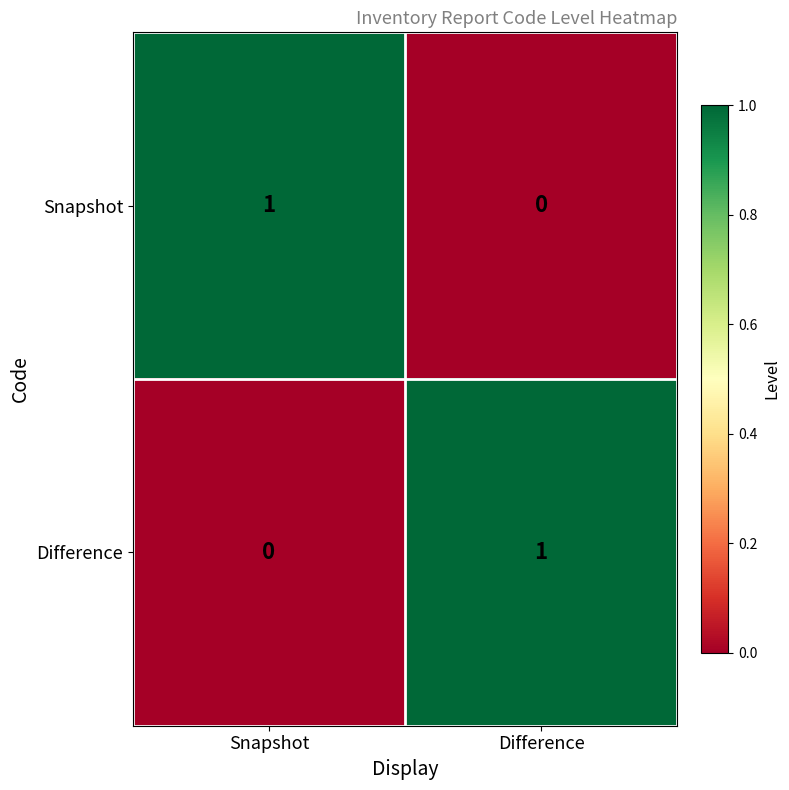

The Snapshot series shows 0 at Difference. True or false?

True